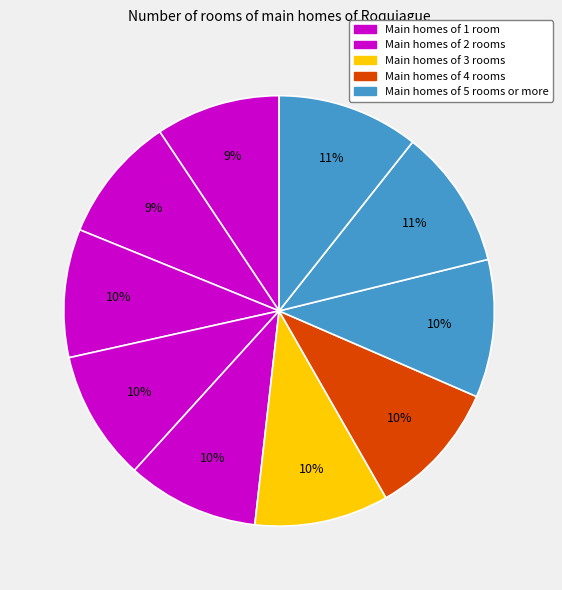

To the nearest percent, what is the average slice percentage?

10%